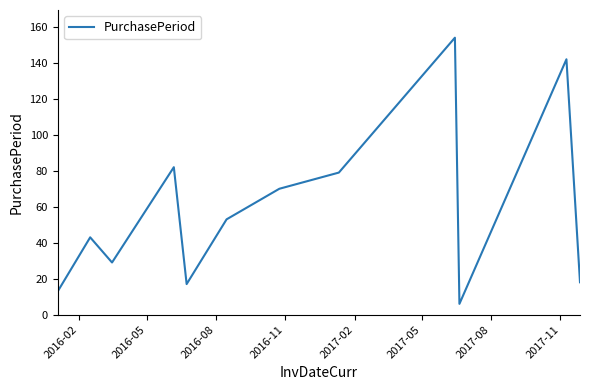

Reading right to left, transcribe all the data shown in this chart.

18	142	6	154	79	70	53	17	82	29	43	13